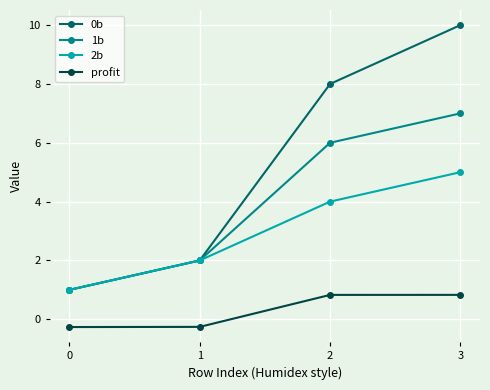

What is the lowest value of the 0b series?

1.0